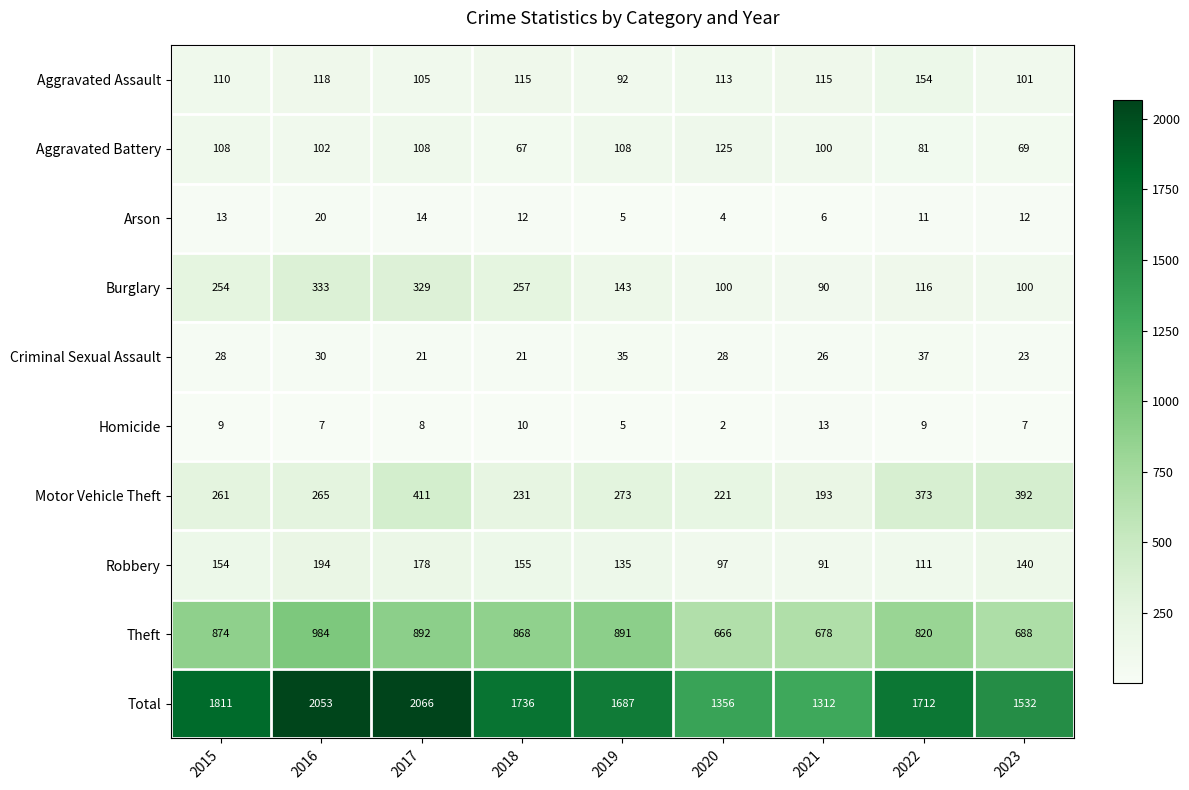

Is it true that Robbery equals 50 at 2015?

False